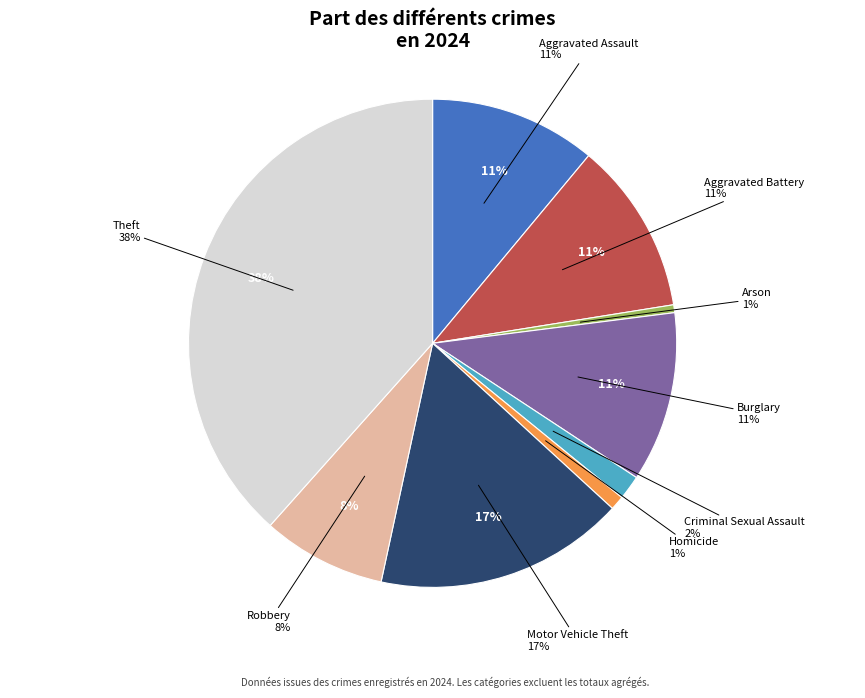

What is the smallest slice in the pie chart?

Arson